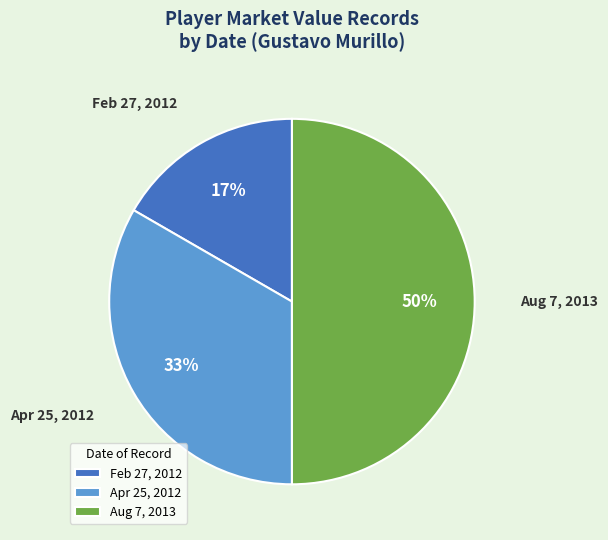

Count the number of slices in the pie.

3